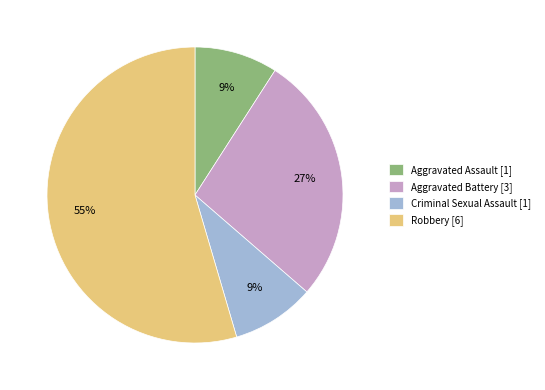

Is there a majority slice in this chart?

Yes